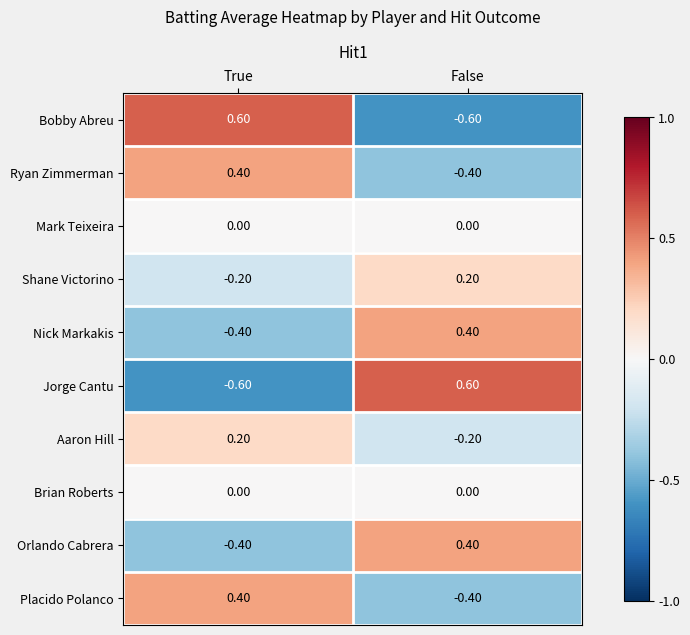

At which label is Shane Victorino closest to 0?

True